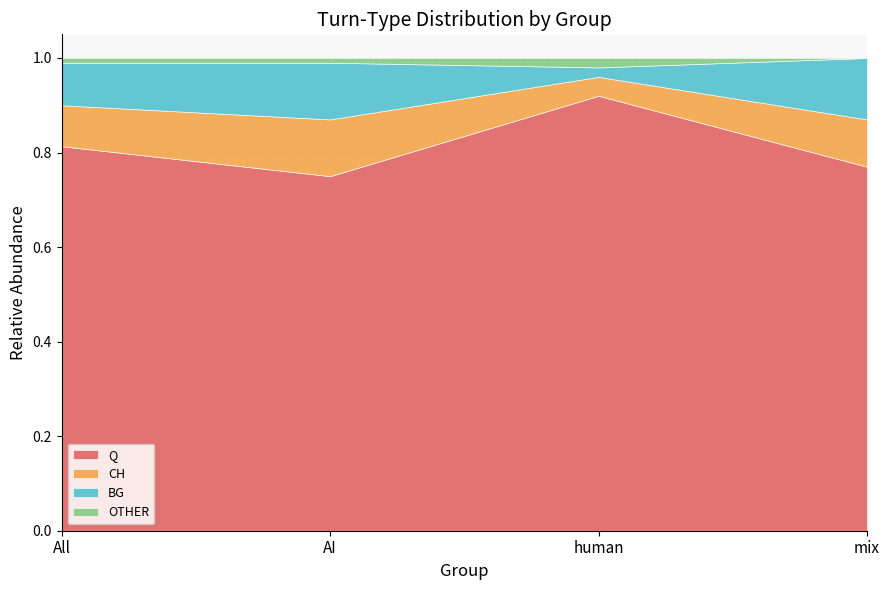

How many BG values are between 0 and 1?

4